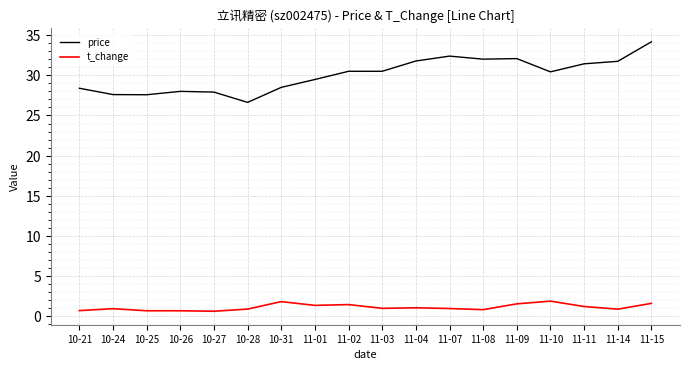

Count the number of categories in the chart.

18